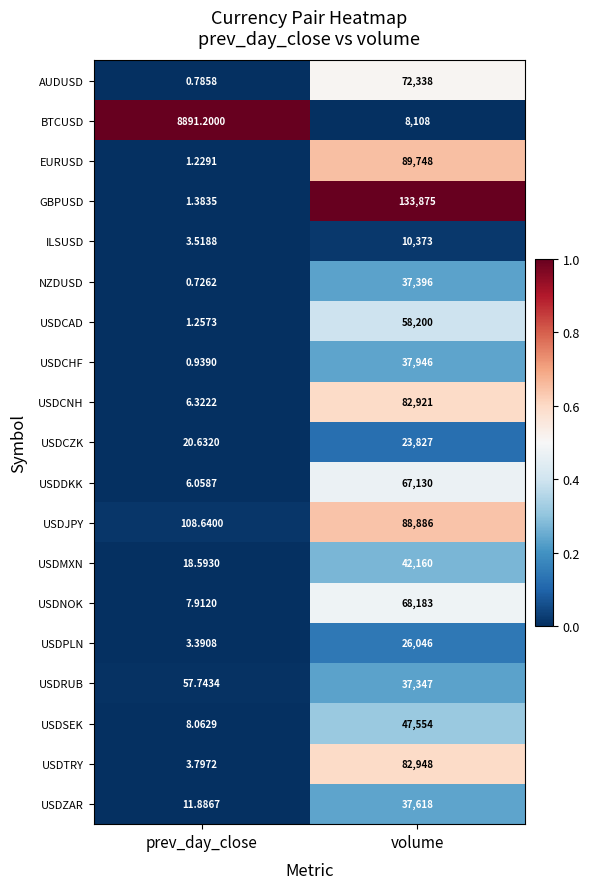

Which label corresponds to the largest value in the chart?

volume